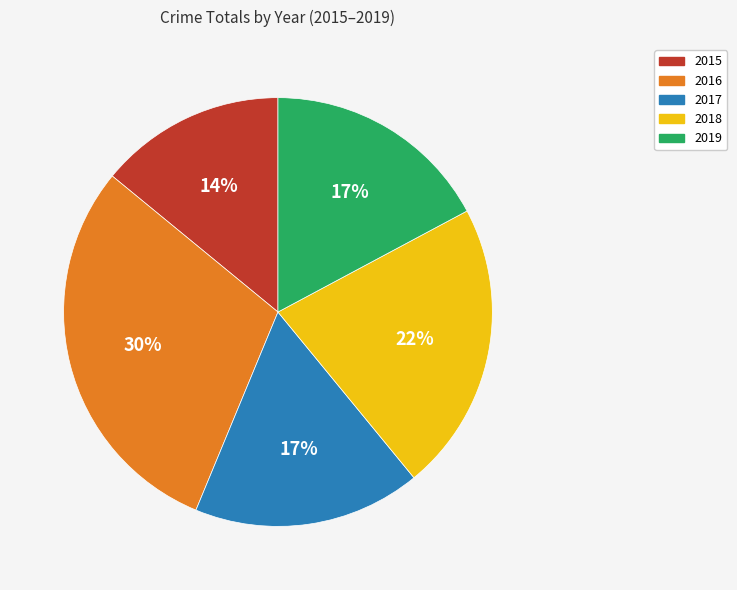

Combined, do 2019 and 2015 account for over 50%?

No